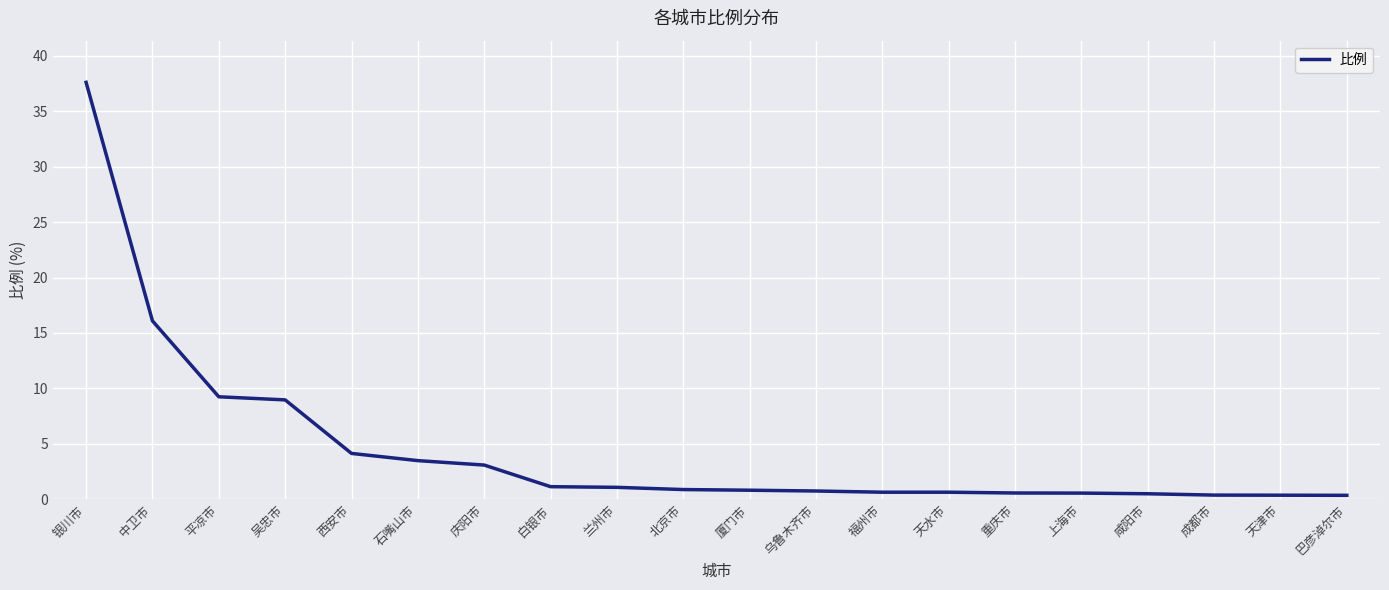

Between 平凉市 and 成都市, which is larger?

平凉市